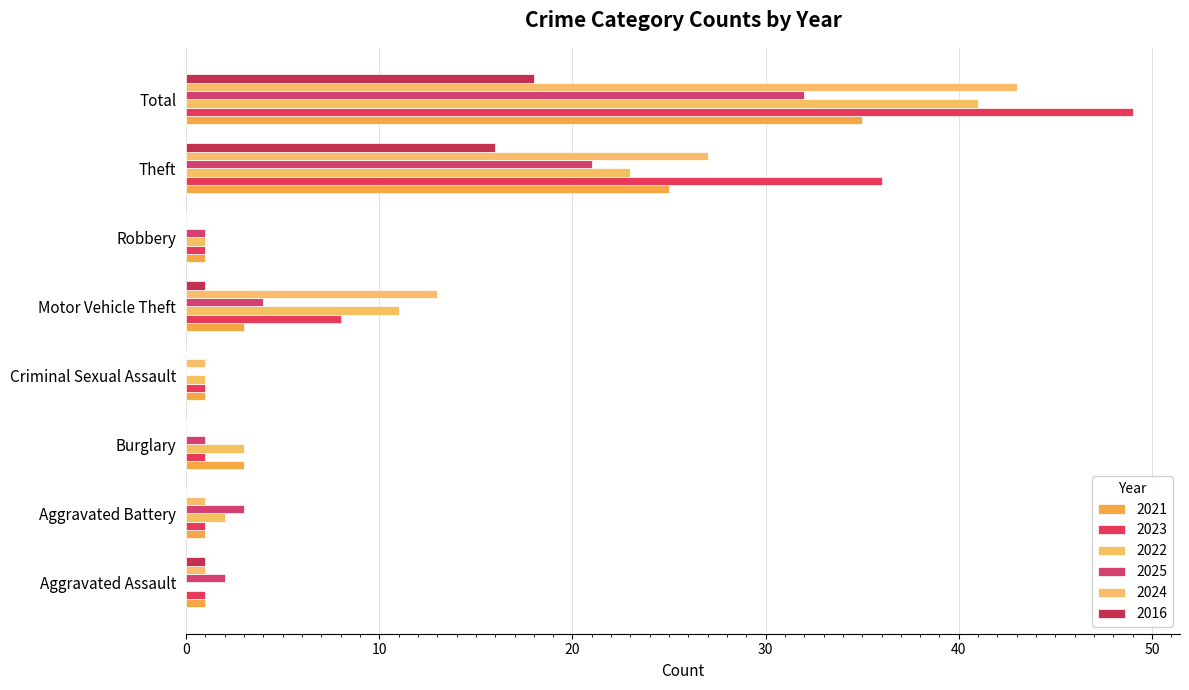

List the labels in order of 2025 value, largest first.

Total, Theft, Motor Vehicle Theft, Aggravated Battery, Aggravated Assault, Burglary, Robbery, Criminal Sexual Assault